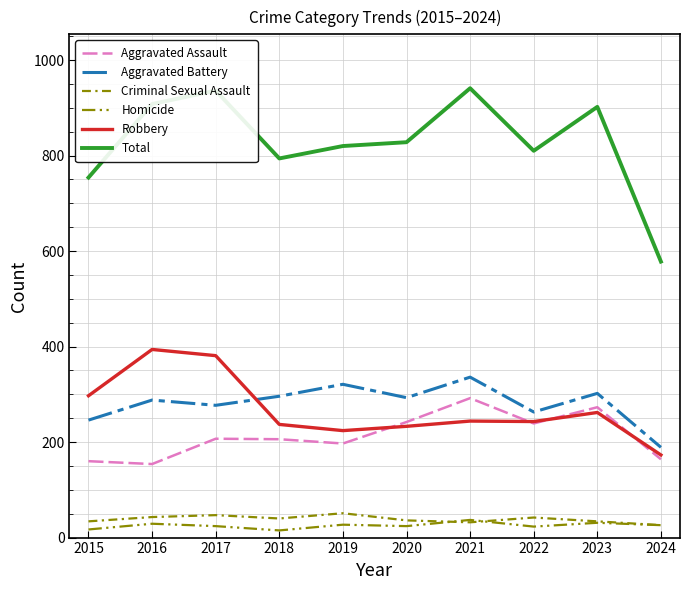

Read the Robbery value at 2021.

244